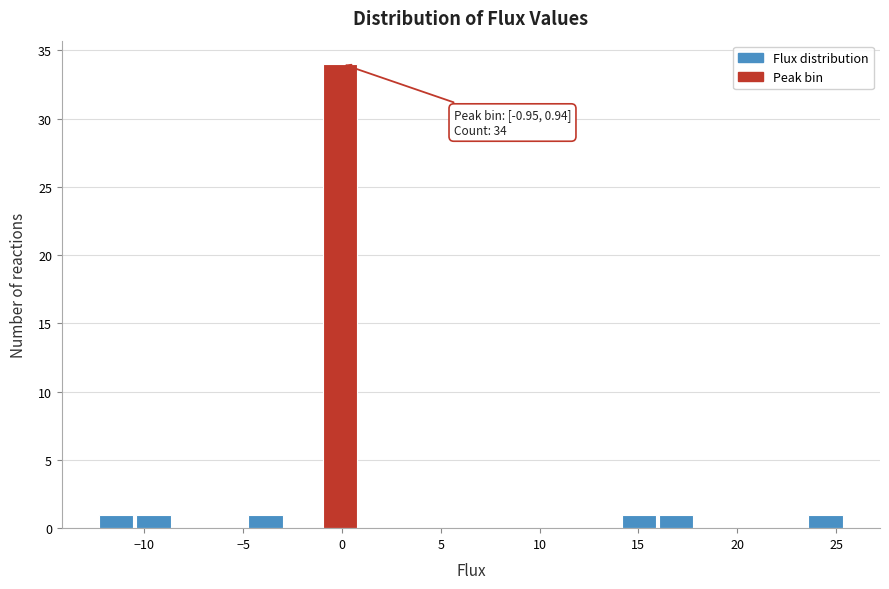

Around what value on the x-axis is the tallest bar? Give the approximate position of its centre, as read against the axis.

0.0